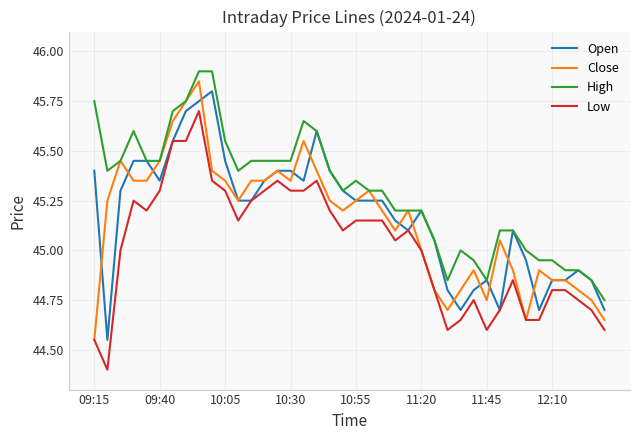

What is the minimum value for Low?

44.4